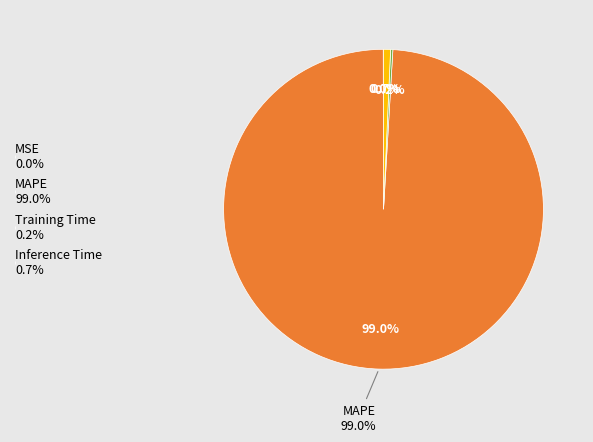

Is it true that Training Time is 10% of the pie?

False